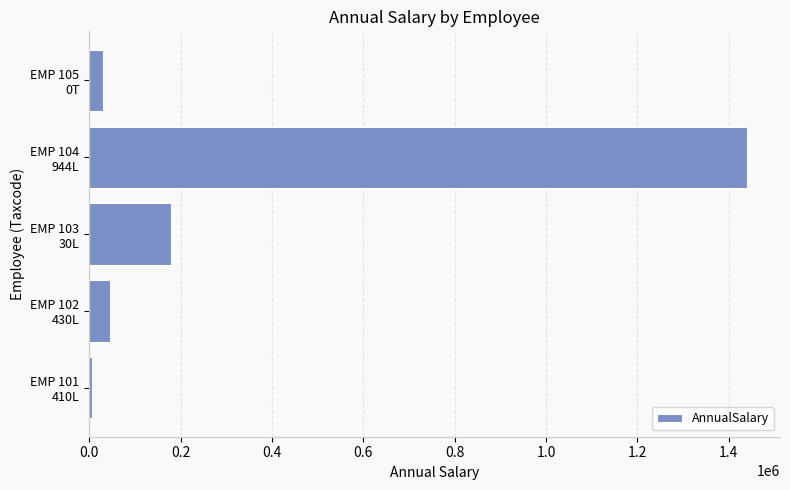

How many data points are less than 46272?

2